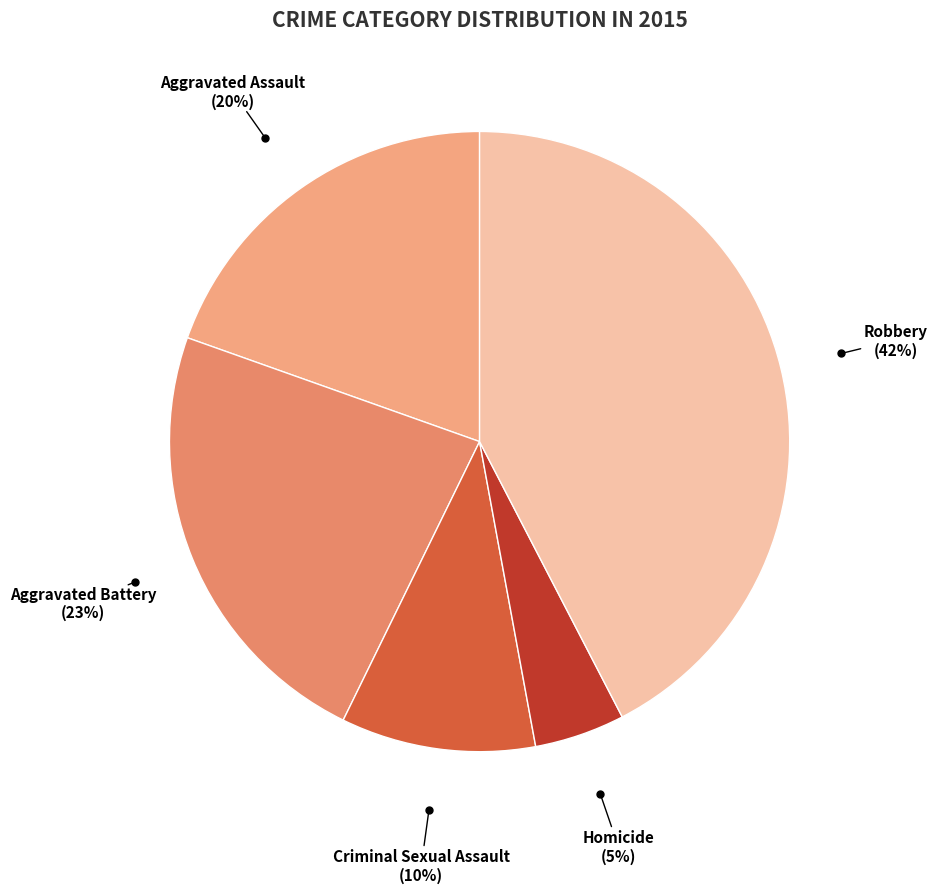

To the nearest percent, what portion does Robbery represent?

42%